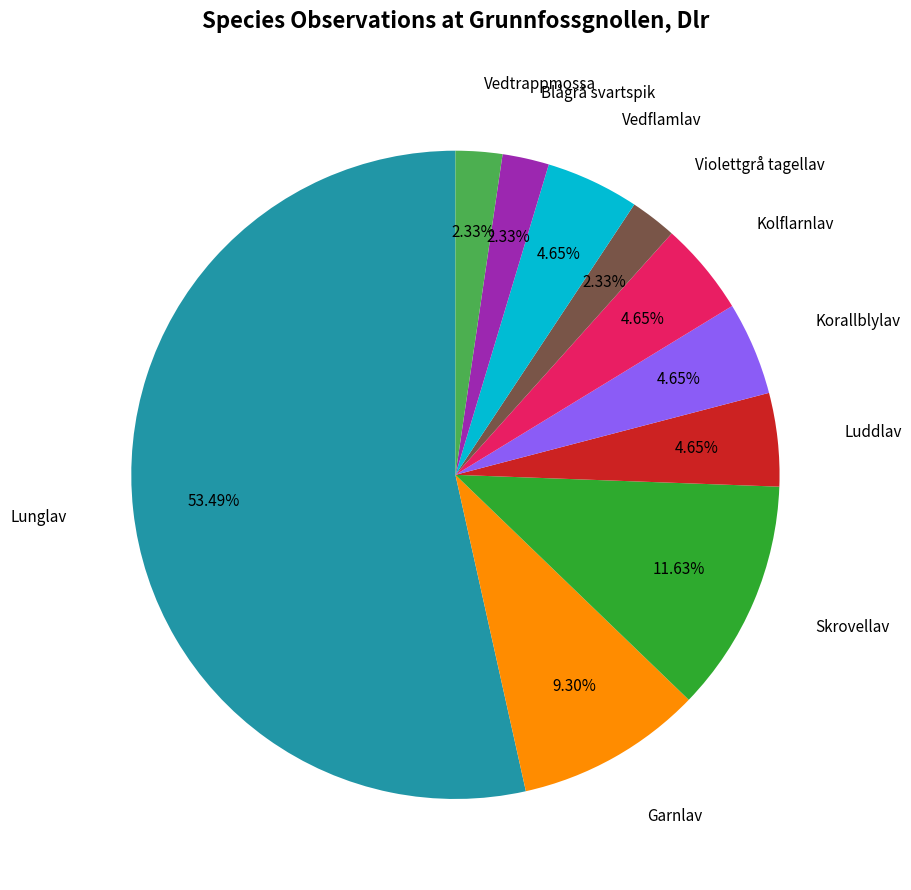

Combined, do Korallblylav and Vedflamlav account for over 50%?

No